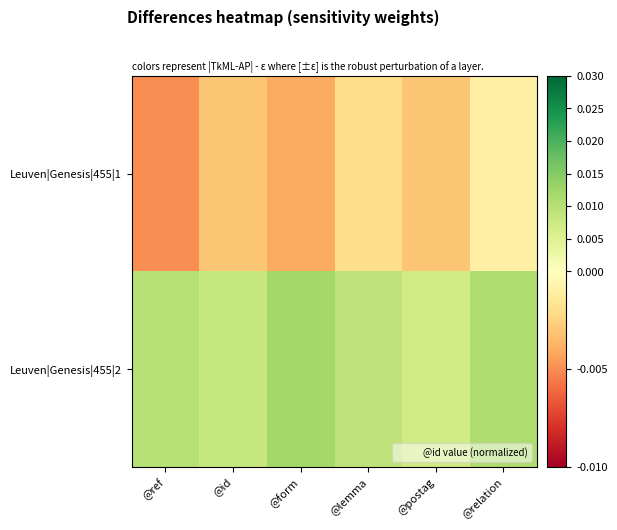

Which category has the highest value across all series?

@form